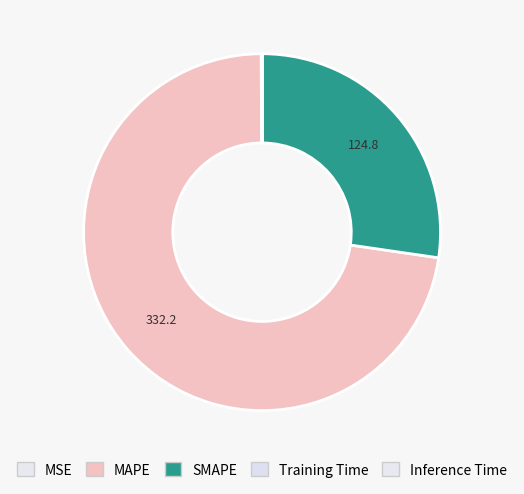

How many segments does this pie chart have?

5